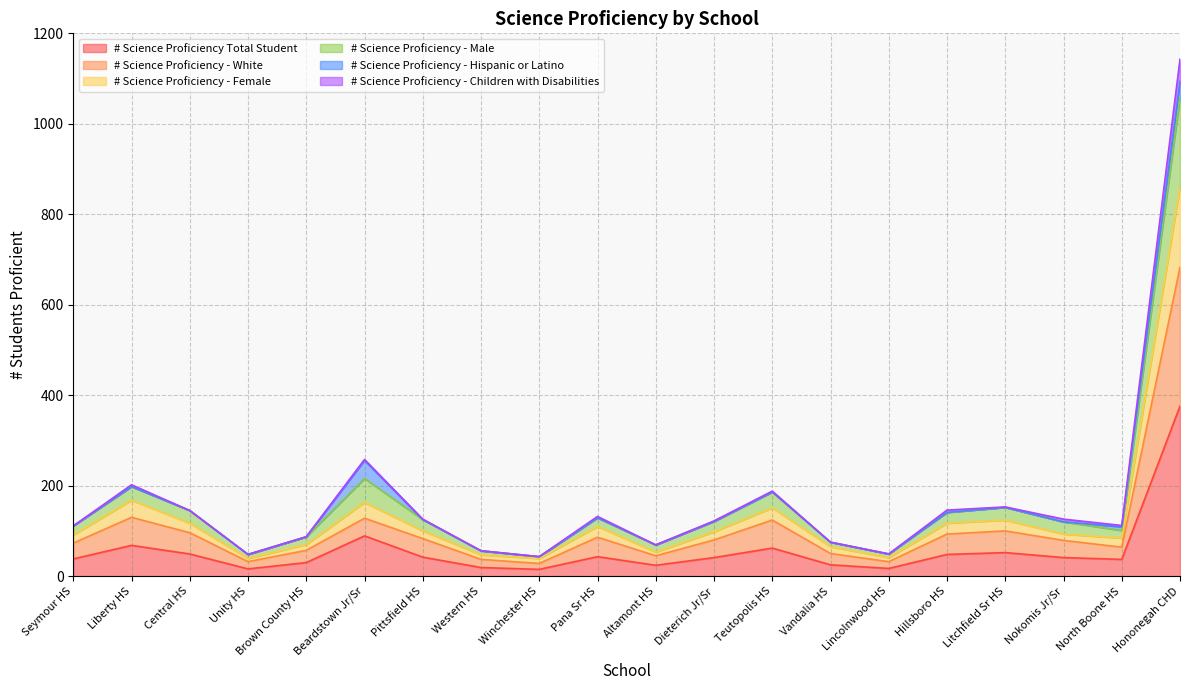

Which category has the highest value across all series?

Hononegah CHD